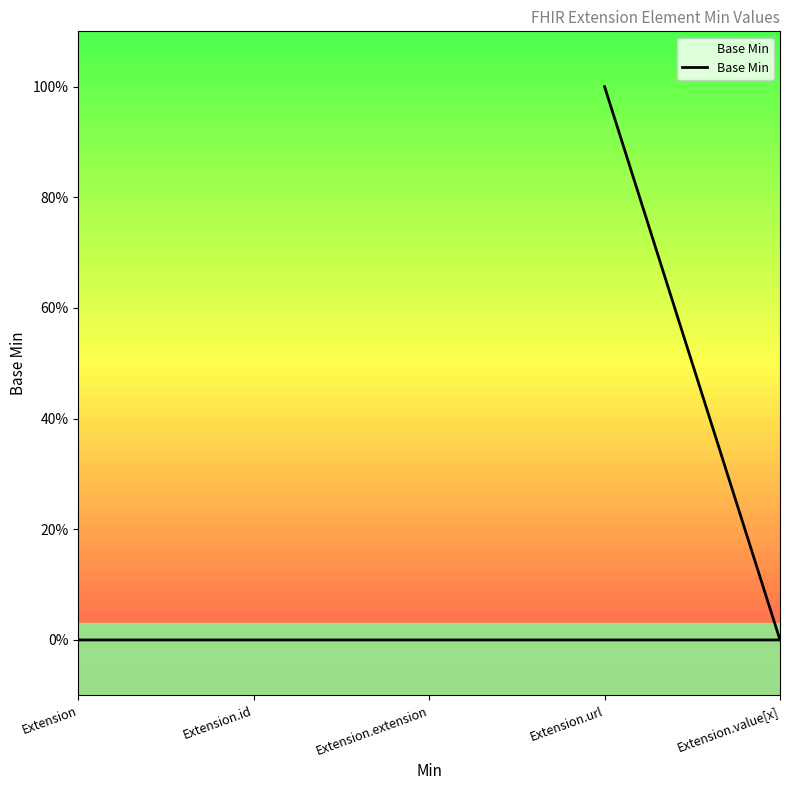

Is it true that the value at Extension.id is 0?

False